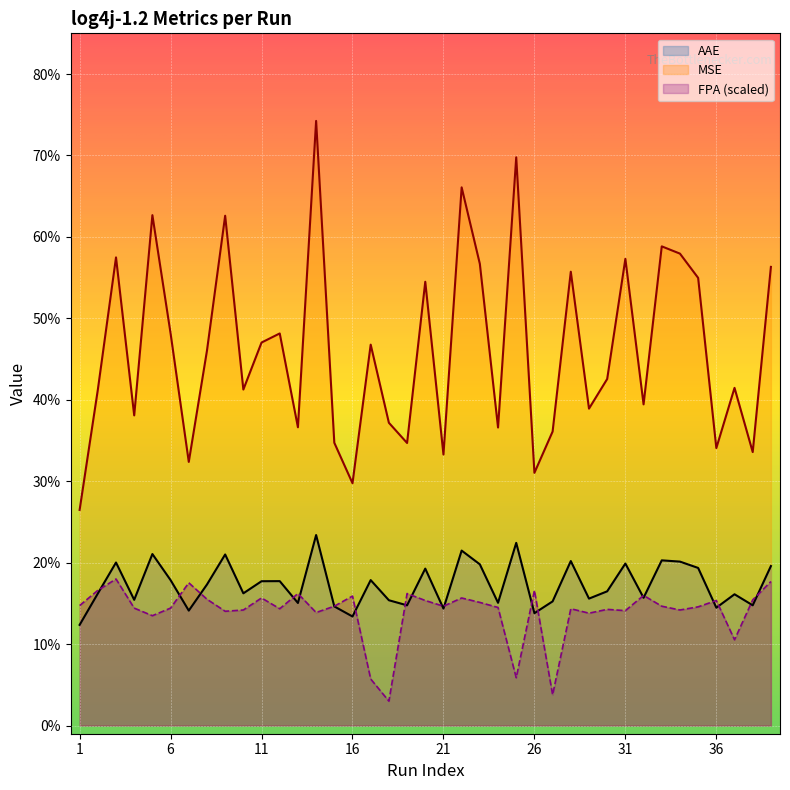

At which category is the sum across all series the highest?

14